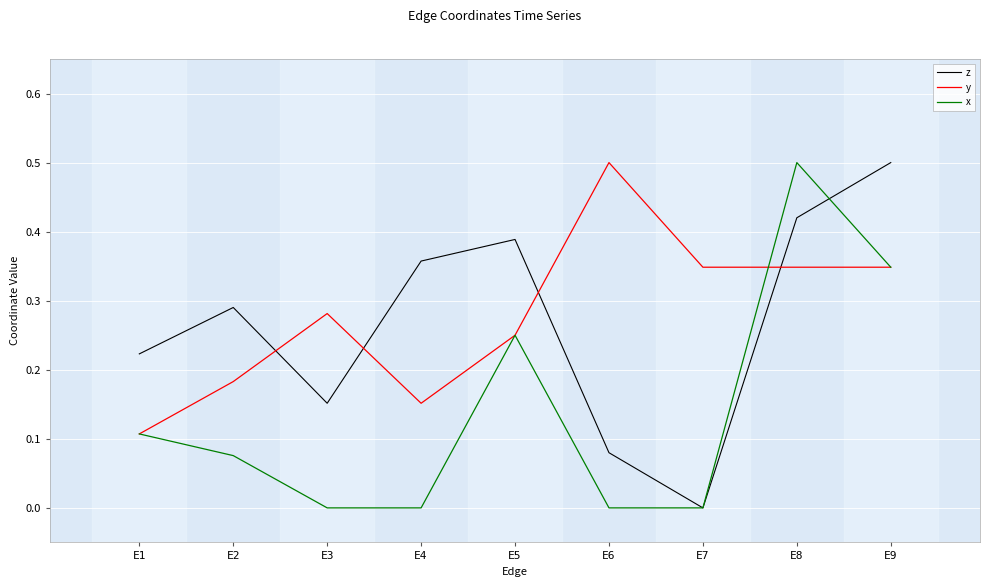

What is the maximum value for y?

0.5